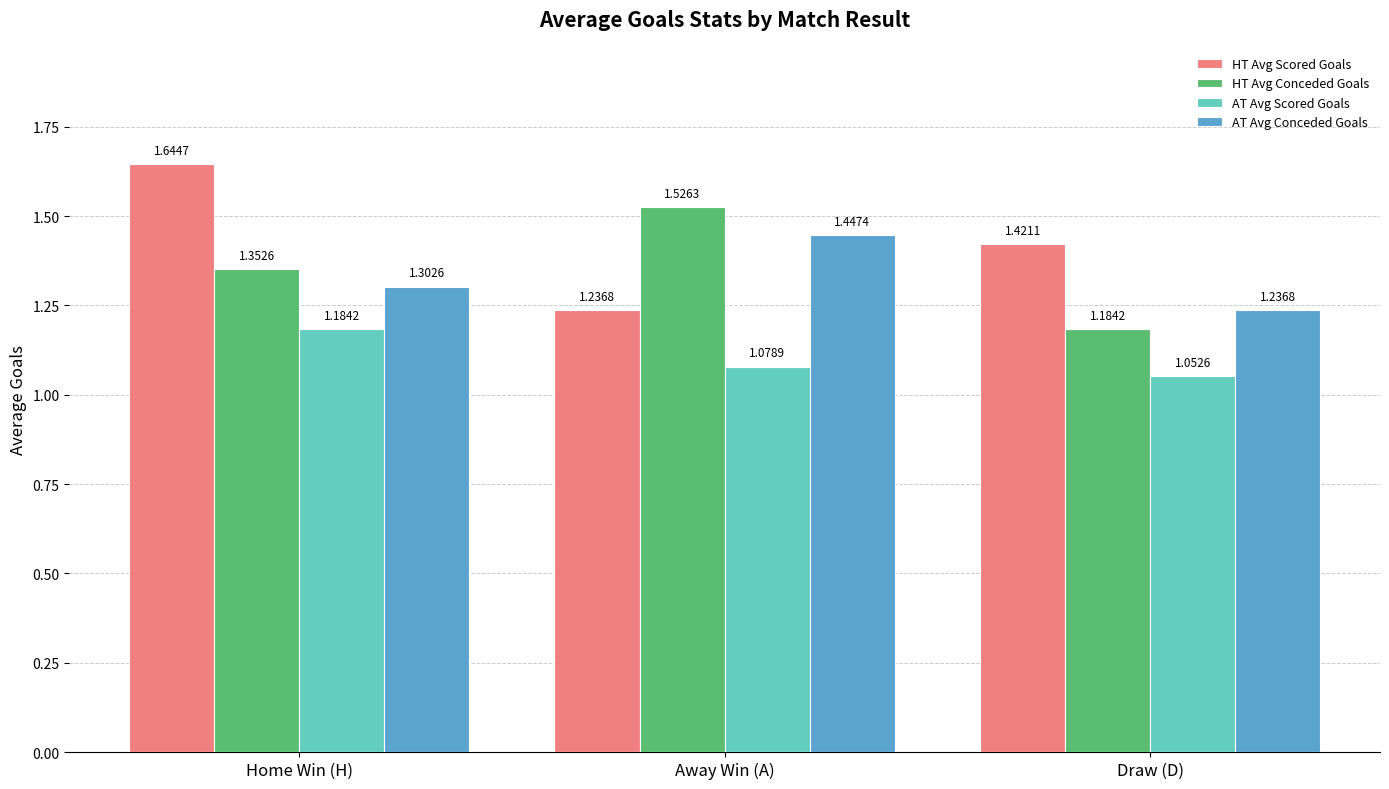

Where is HT Avg Conceded Goals nearest to the value 1?

Draw (D)